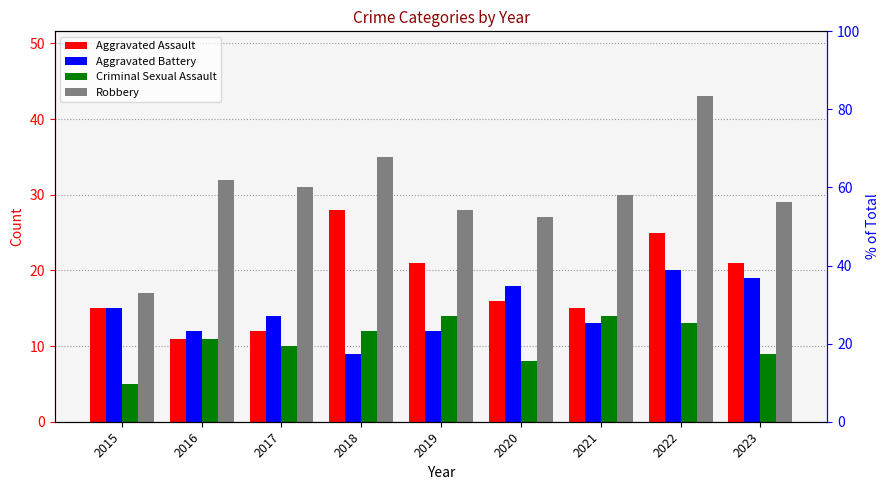

Reading left to right, transcribe all the data shown in this chart.

Aggravated Assault: 15	11	12	28	21	16	15	25	21
Aggravated Battery: 15	12	14	9	12	18	13	20	19
Criminal Sexual Assault: 5	11	10	12	14	8	14	13	9
Robbery: 17	32	31	35	28	27	30	43	29